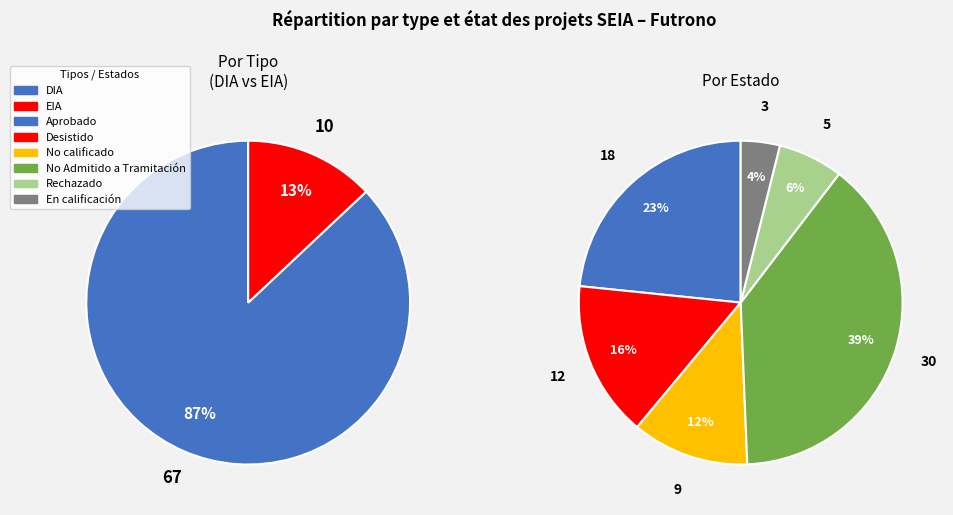

Does DIA account for over 50% of the chart?

Yes